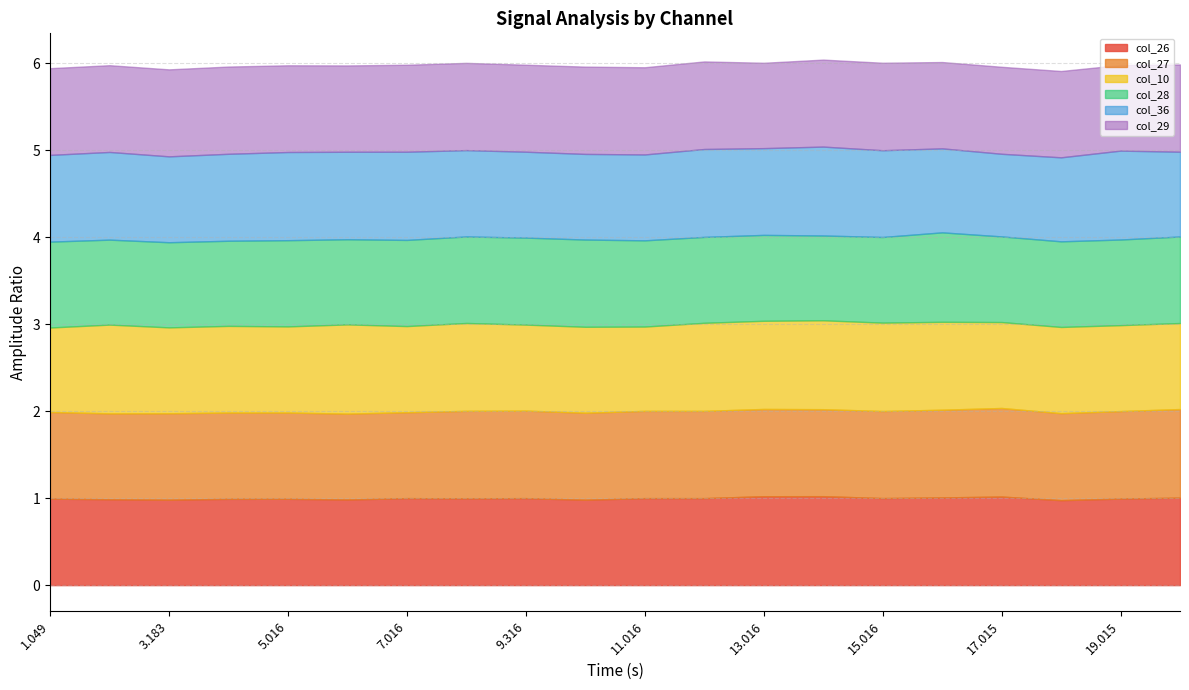

Which series changed the most between 13.016 and 19.015?

col_26